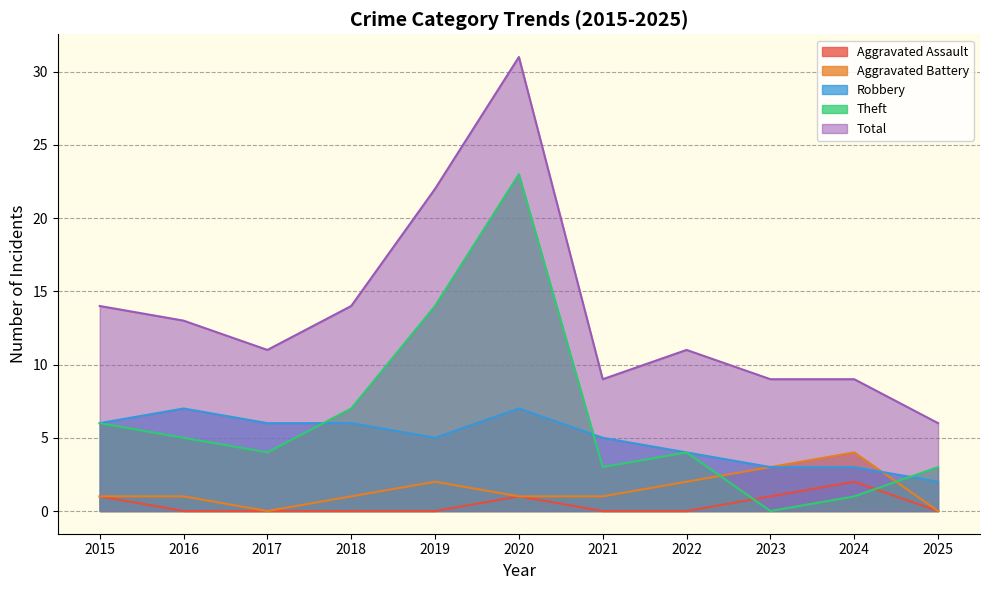

Which series has the largest total across all categories?

Total